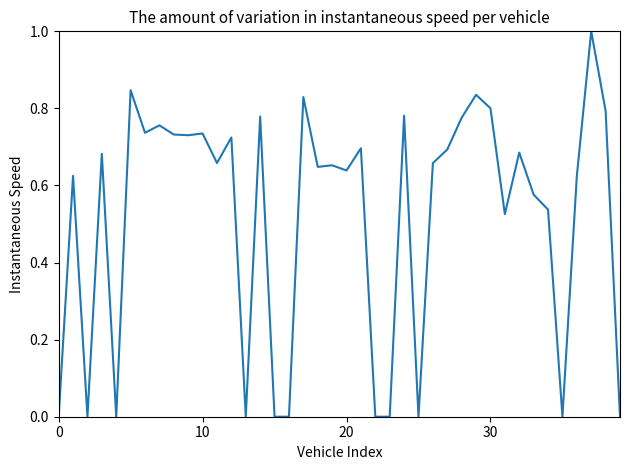

What is the greatest value displayed?

1.0